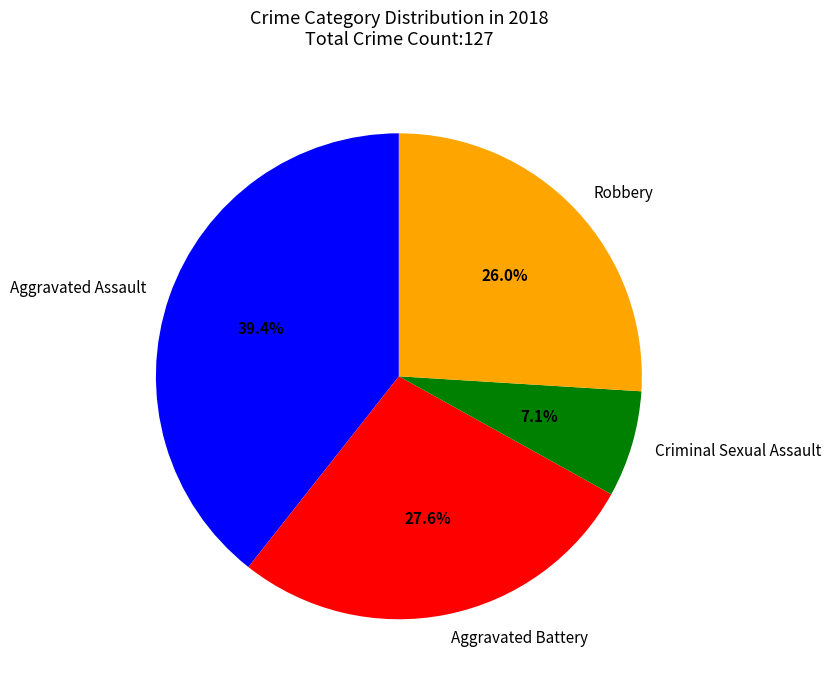

True or false: Robbery accounts for 26% of the total.

True